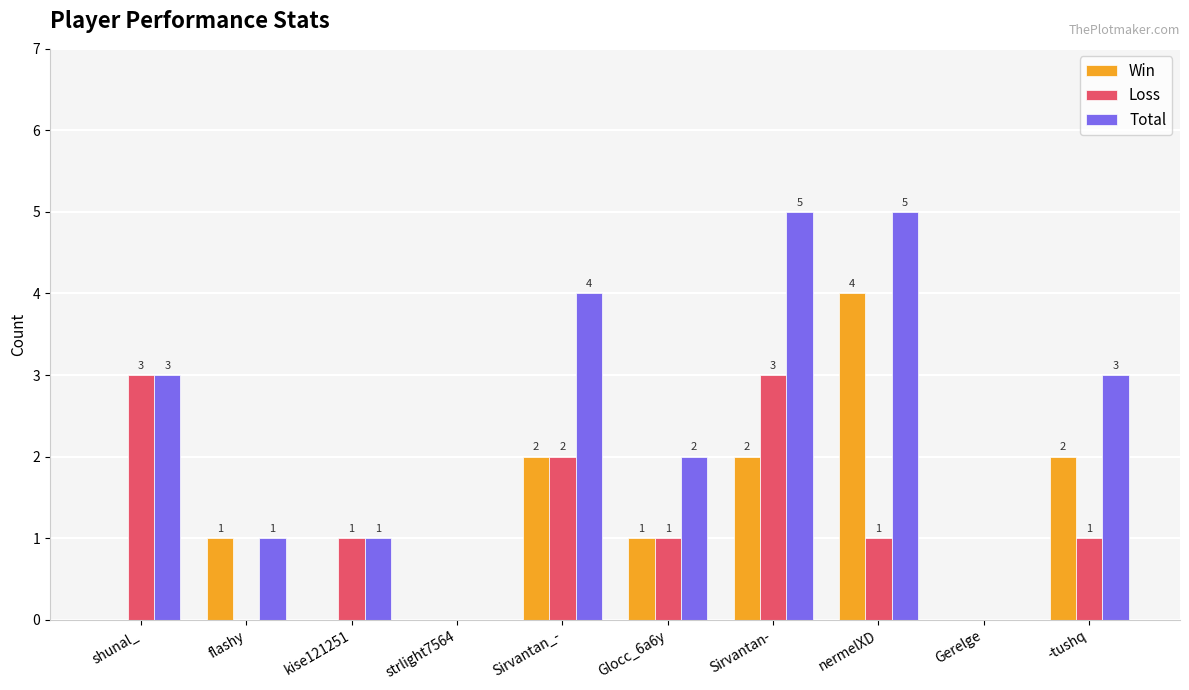

How many data points does each series have?

10